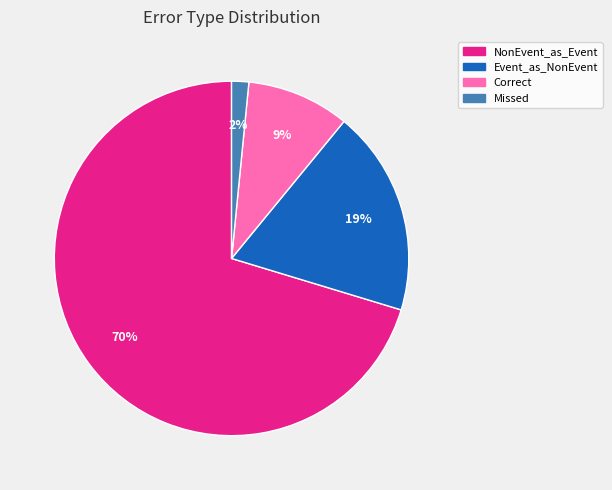

What percentage is the Event_as_NonEvent slice, to the nearest percent?

19%